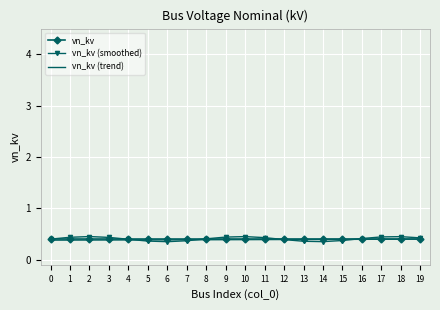

Is it true that vn_kv (smoothed) equals 0.4 at 9?

True